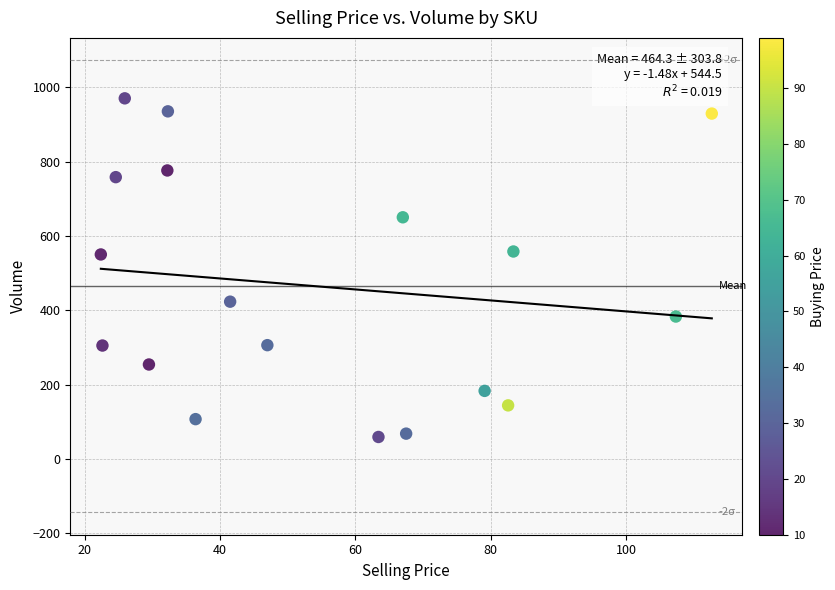

What is the range of Y values (max minus min)?

911